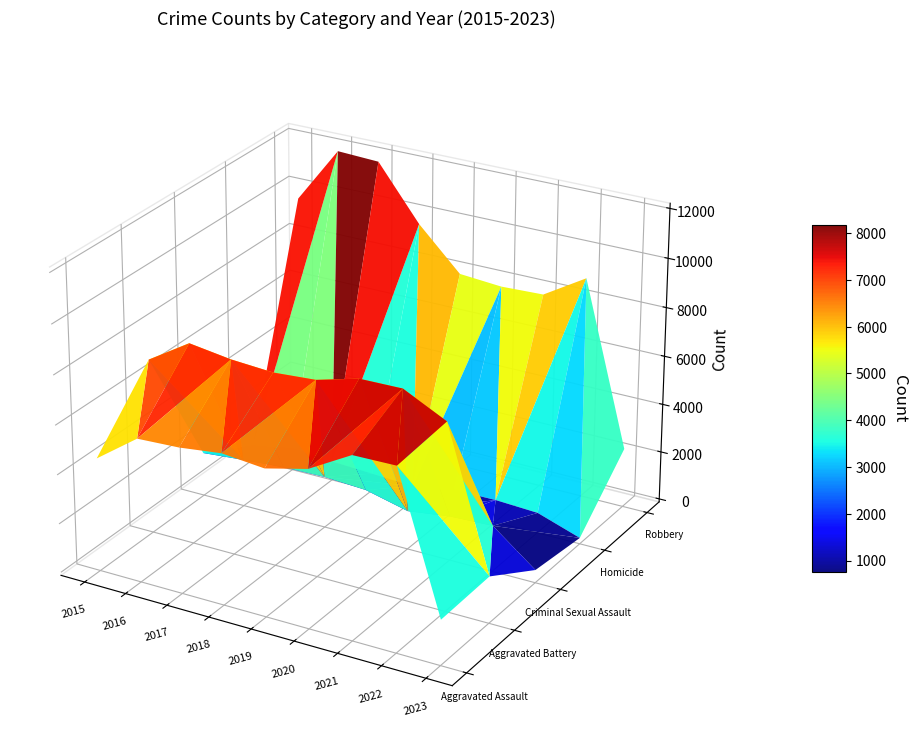

Is it true that Robbery equals 15326 at 2018?

False